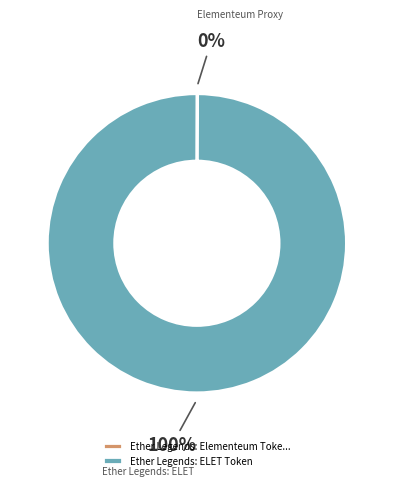

What is the largest slice in the pie chart?

Ether Legends: ELET Token